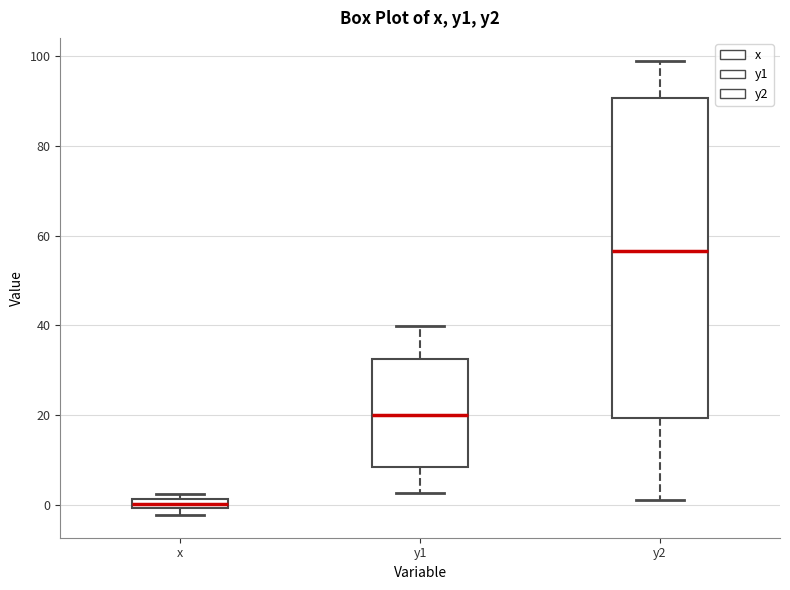

Comparing the boxes themselves (not the whiskers), which one is the tallest?

y2